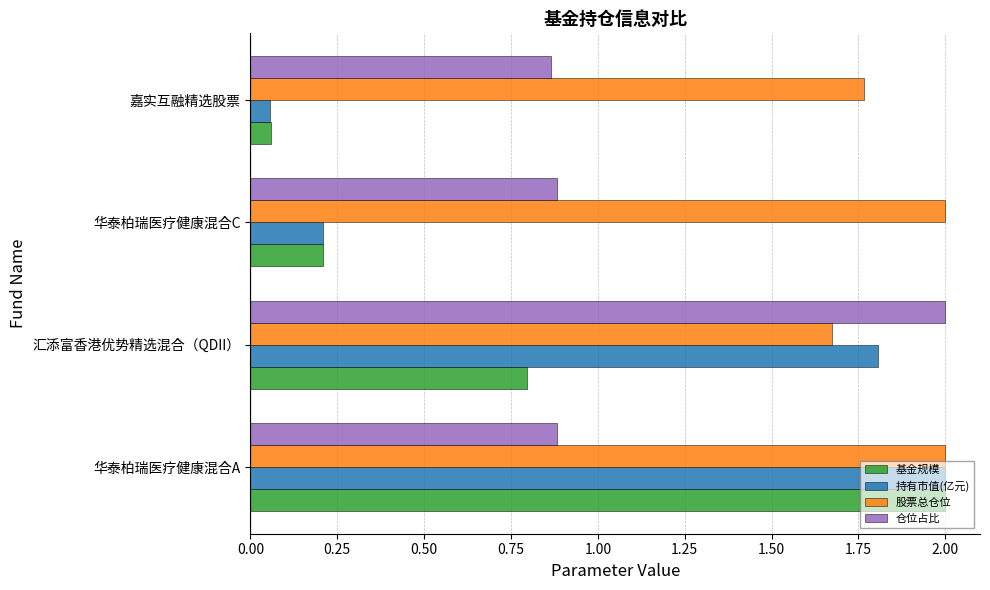

What is the highest value of the 持有市值(亿元) series?

2.0